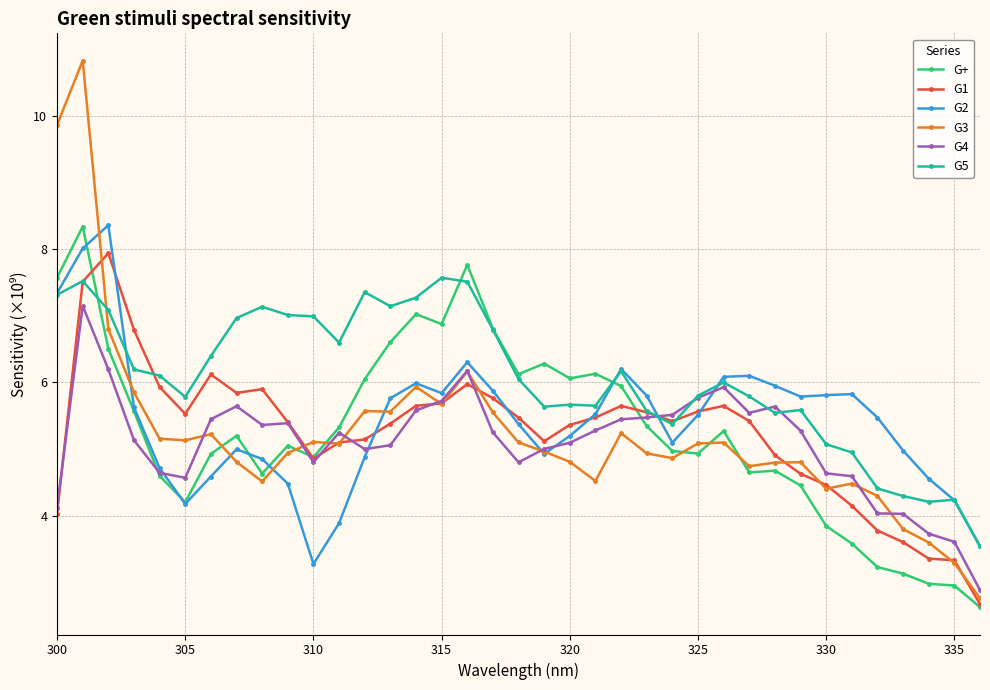

Which series has the largest total across all categories?

G5